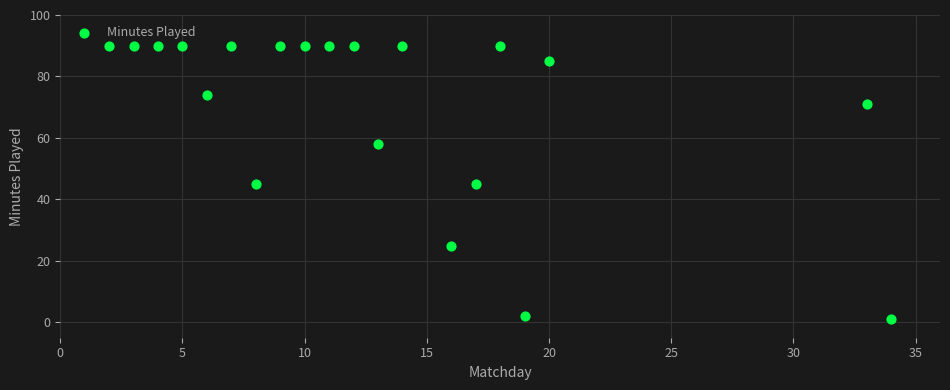

What is the range of X values (max minus min)?

32